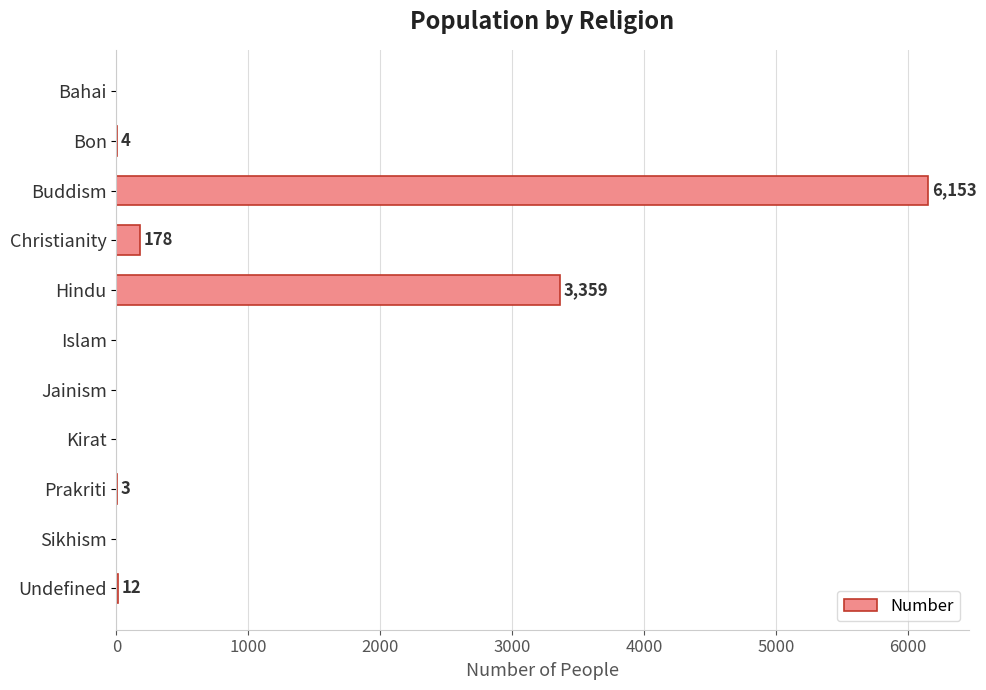

Reading top to bottom, what are all the values shown in this chart?

Bahai=0	Bon=4	Buddism=6153	Christianity=178	Hindu=3359	Islam=0	Jainism=0	Kirat=0	Prakriti=3	Sikhism=0	Undefined=12